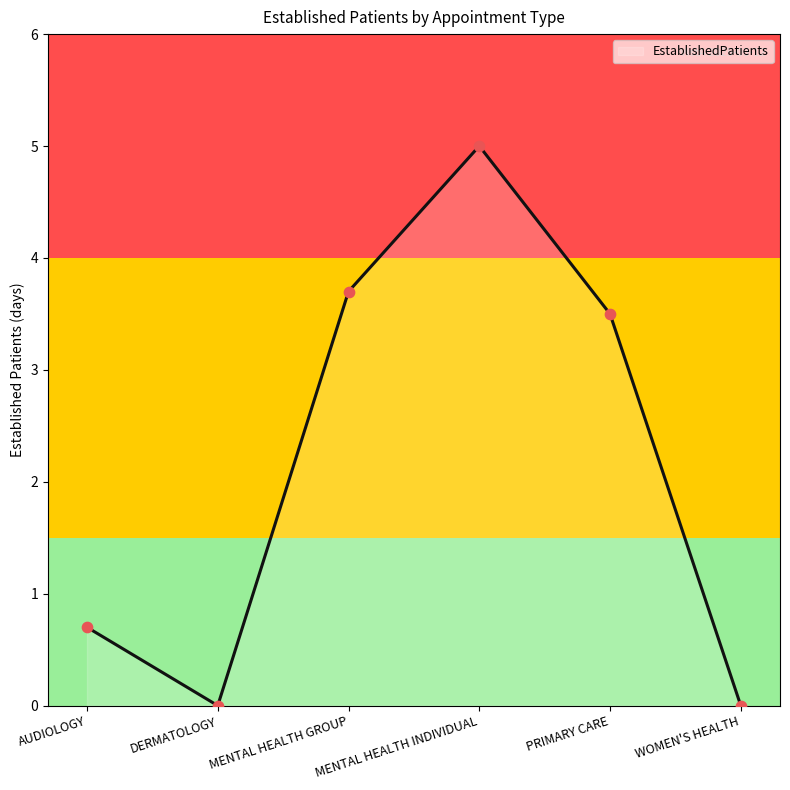

What is the change in value from PRIMARY CARE to WOMEN'S HEALTH?

-3.5